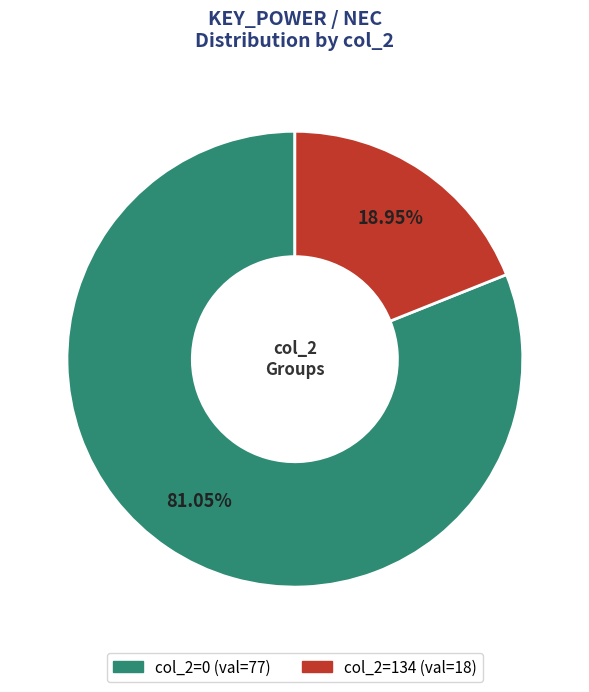

Count the number of slices in the pie.

2